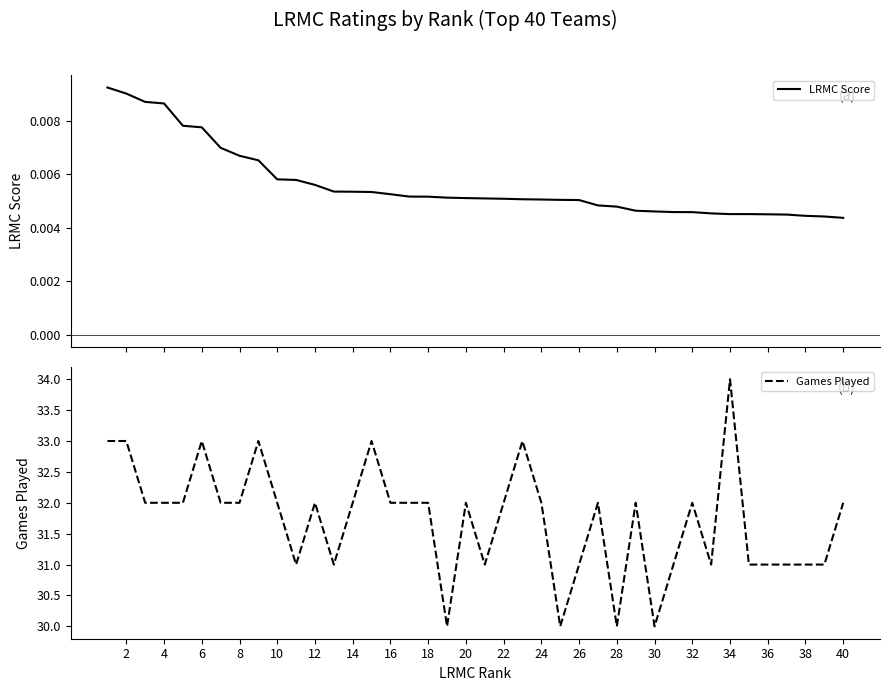

The value of Games Played at 28 is 7. True or false?

False